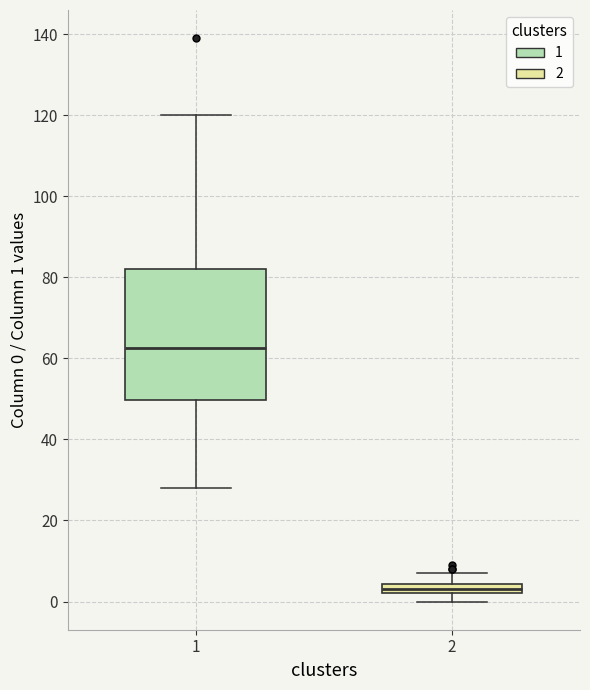

Which box's median line is the highest?

1